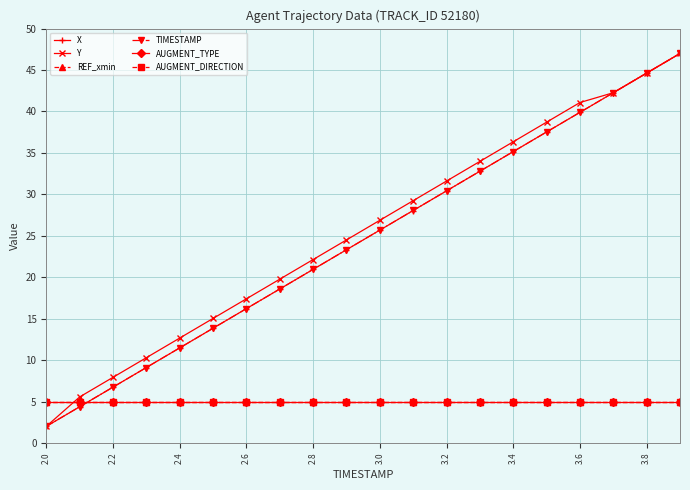

Does the chart have visible grid lines?

Yes